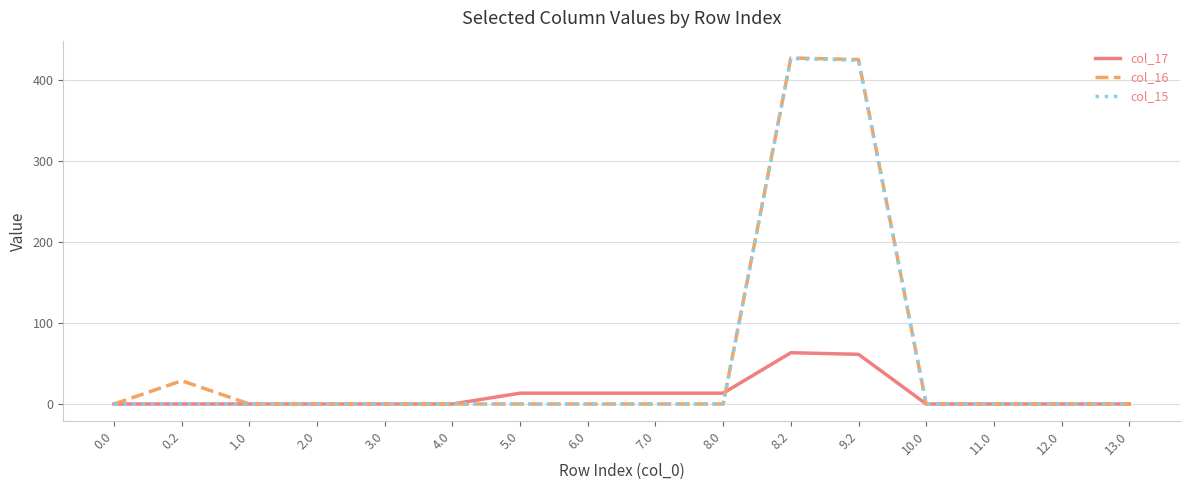

What is the greatest value displayed?

427.6